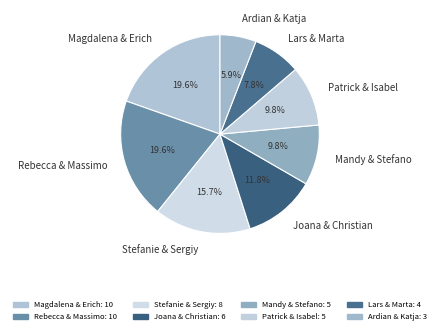

Which slice is the smallest?

Ardian & Katja